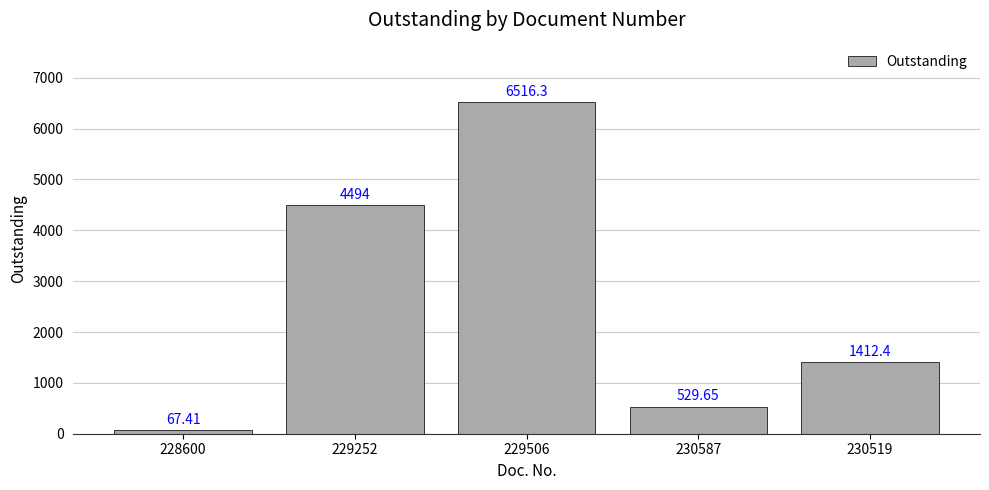

Rank the categories by value from lowest to highest.

228600, 230587, 230519, 229252, 229506